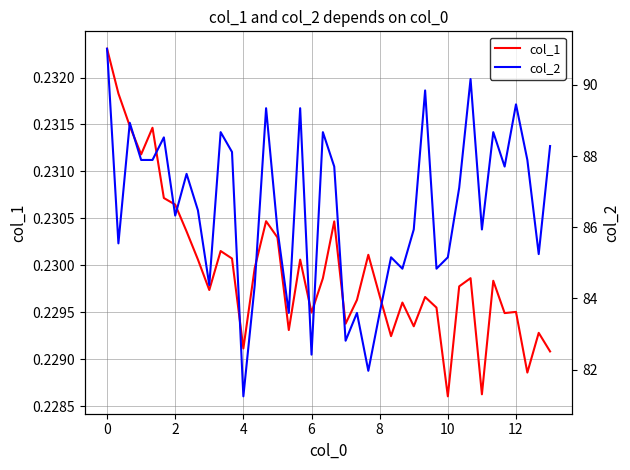

Rank the series at 12 from highest to lowest value.

col_2, col_1